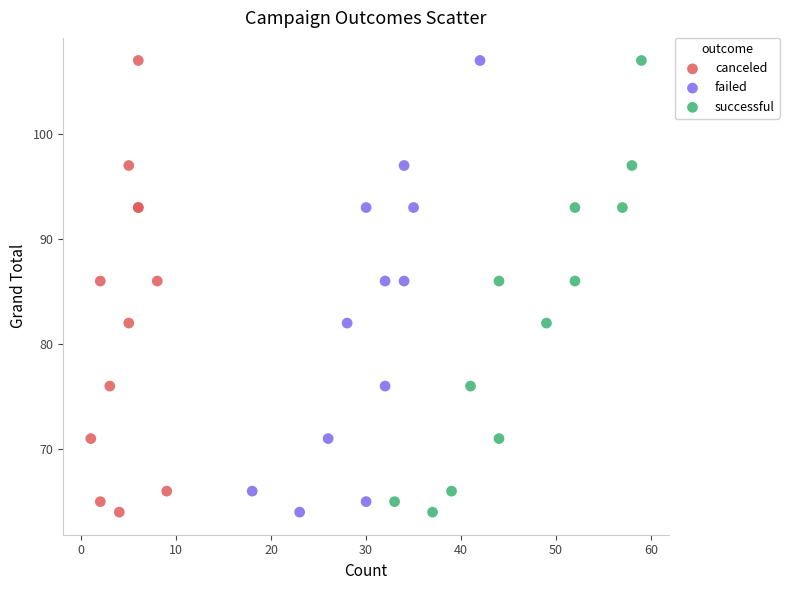

What are all the series names shown in the legend?

canceled, failed, successful